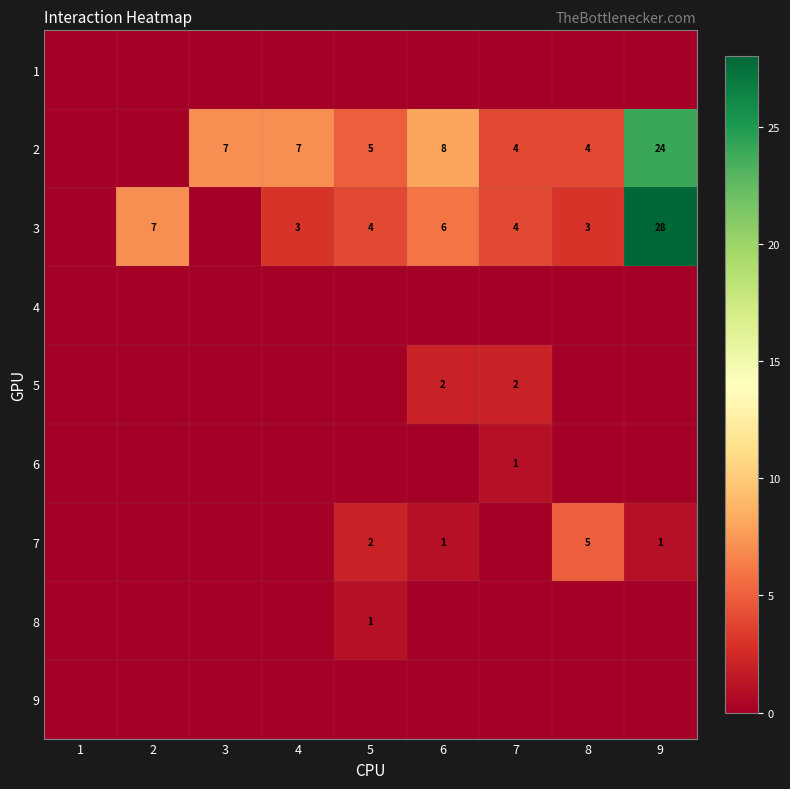

True or false: 7 has a value of 2 at 5.

True